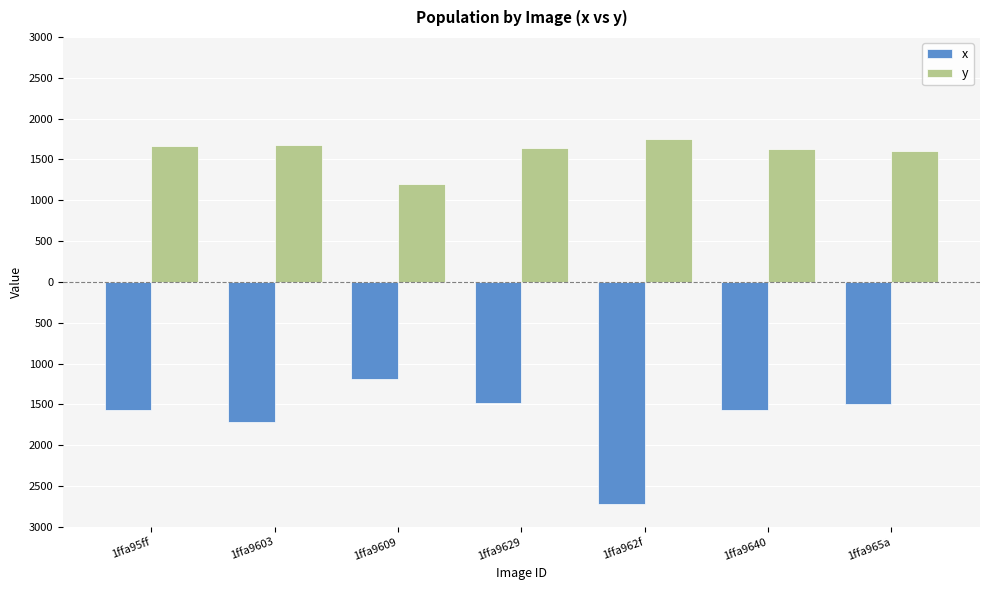

What is the greatest value displayed?

1749